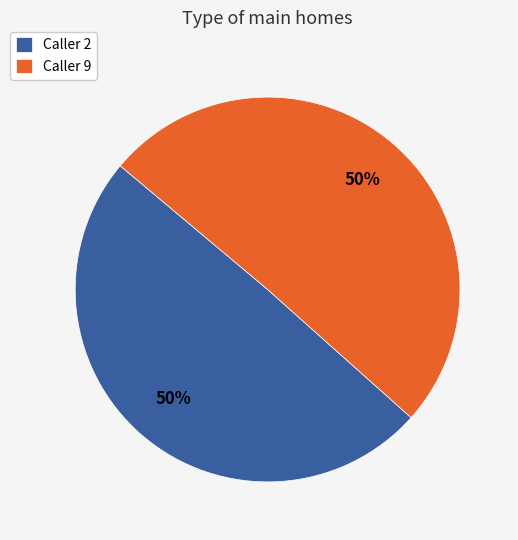

How many segments does this pie chart have?

2